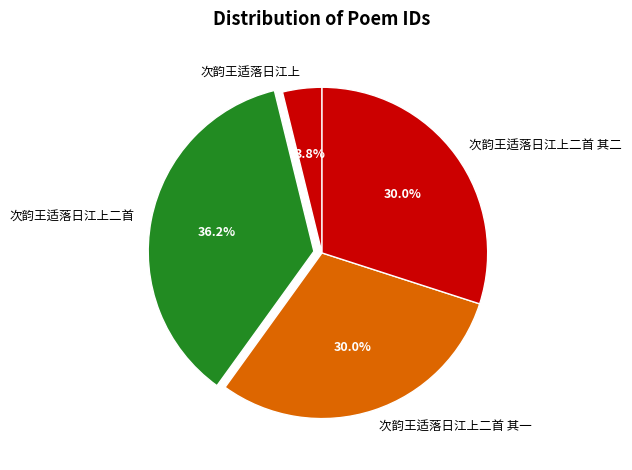

Which category has the smallest portion of the pie?

次韵王适落日江上